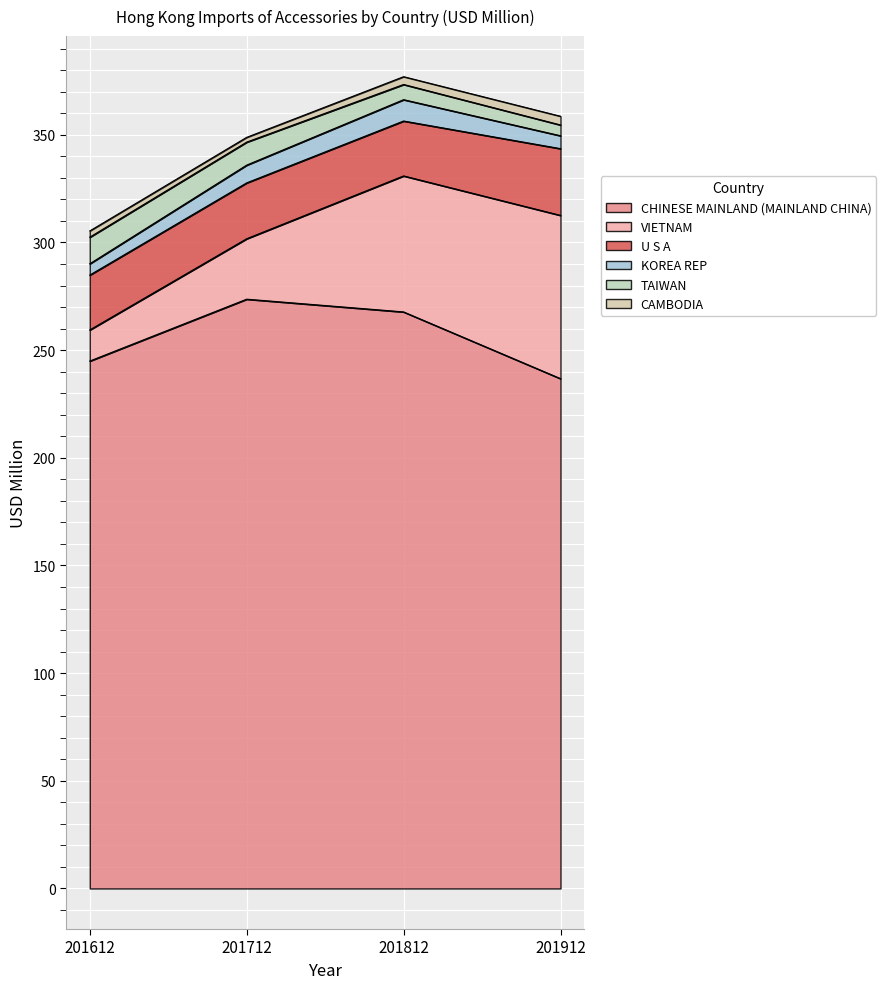

How many times do TAIWAN and KOREA REP cross each other?

1